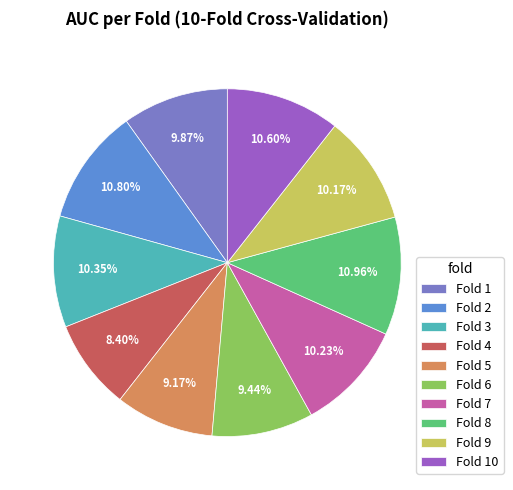

Do Fold 5 and Fold 6 together represent more than half of the pie?

No